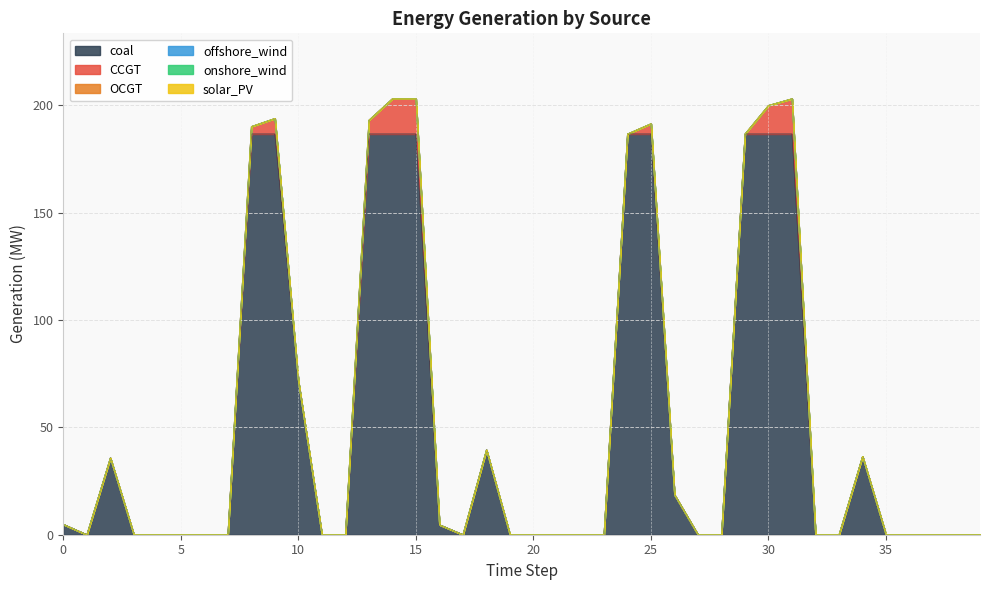

Between 30 and 34, which series saw the biggest shift?

coal